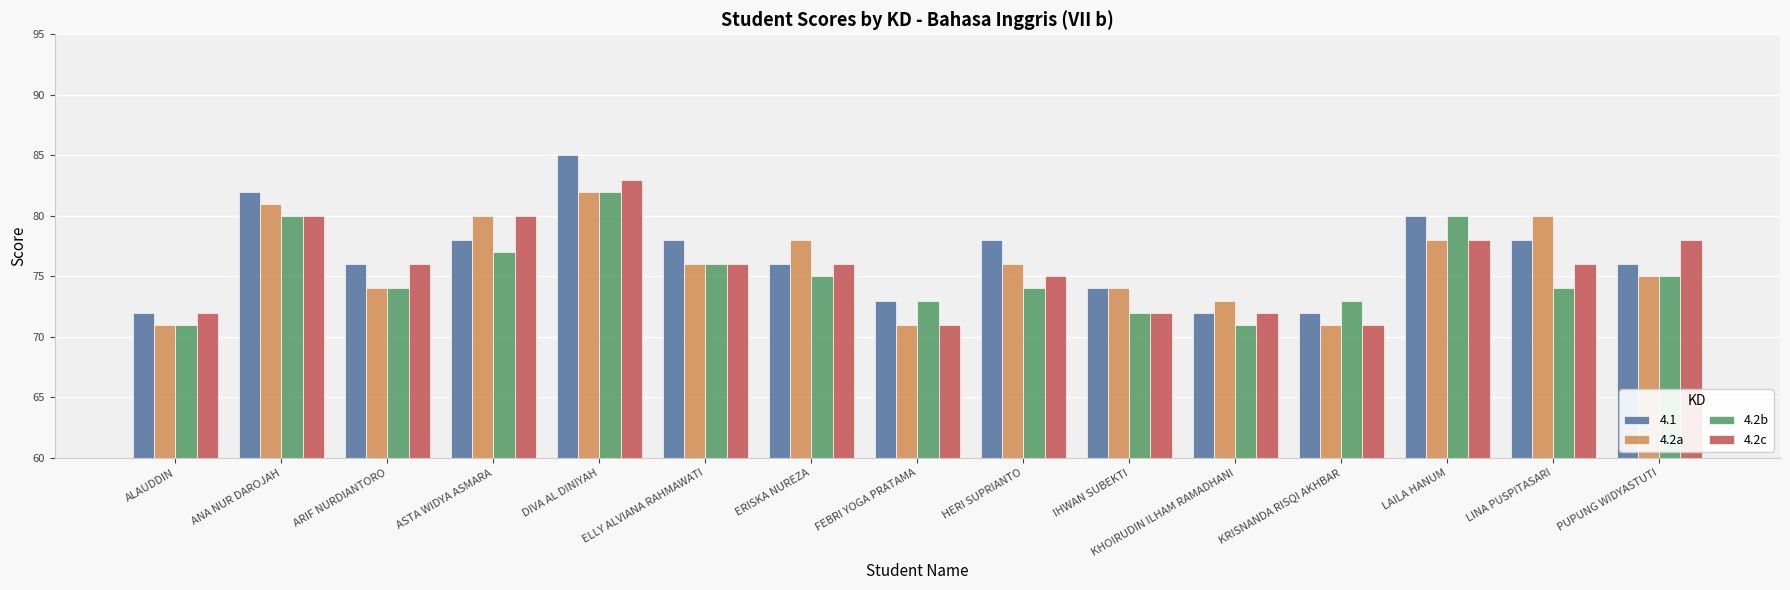

What is the lowest value of the 4.2c series?

71